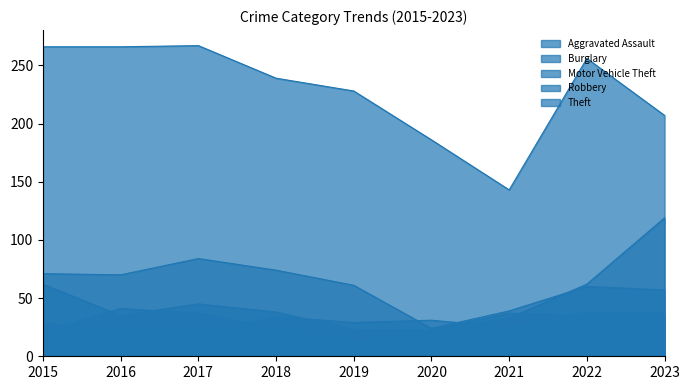

Does the chart have visible grid lines?

No